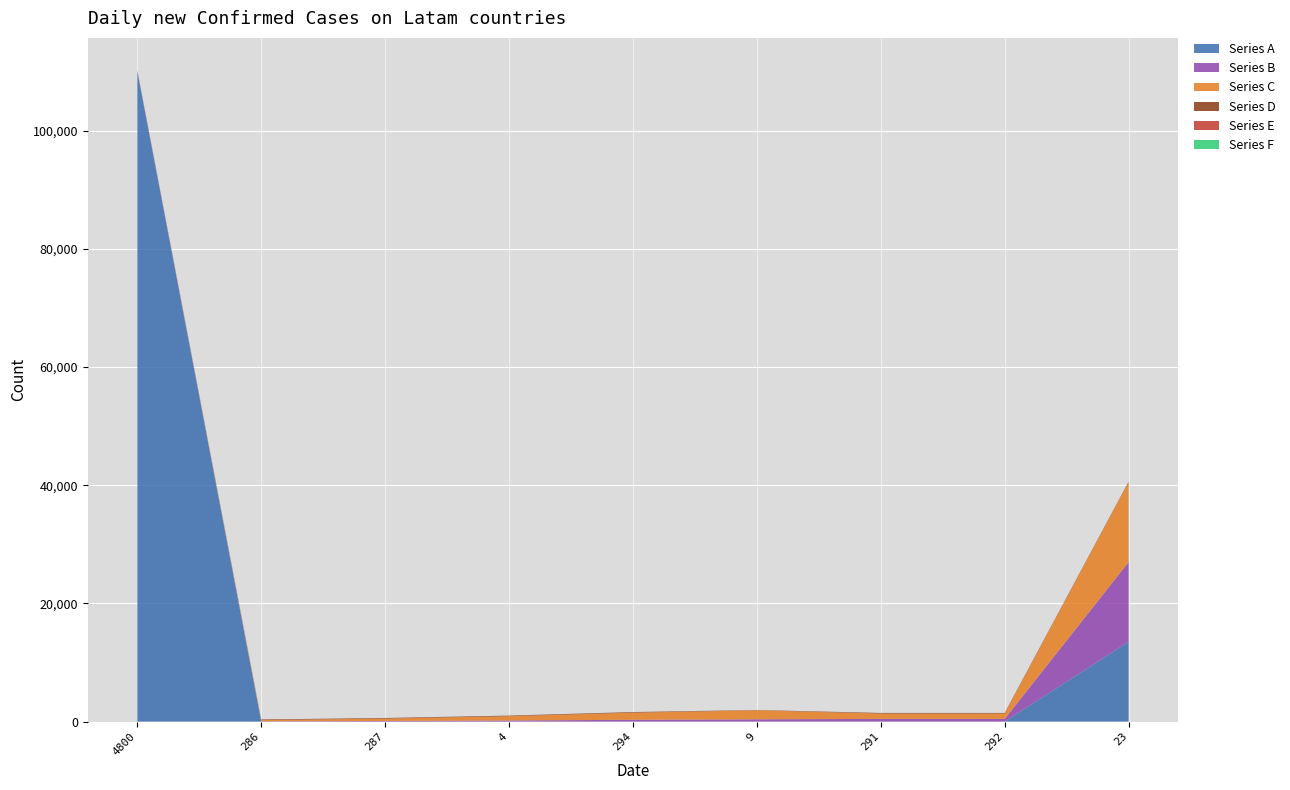

Reading left to right, transcribe all the data shown in this chart.

col_0: 110000	0	0	0	0	0	0	0	13500
col_1: 150	50	100	180	300	380	450	450	13500
col_2: 45	200	400	720	1200	1520	900	900	13500
col_3: 8	100	100	100	100	50	100	100	100
col_4: 0	6	6	9	9	3	9	4	9
col_5: 0	0	0	4	4	0	4	2	9